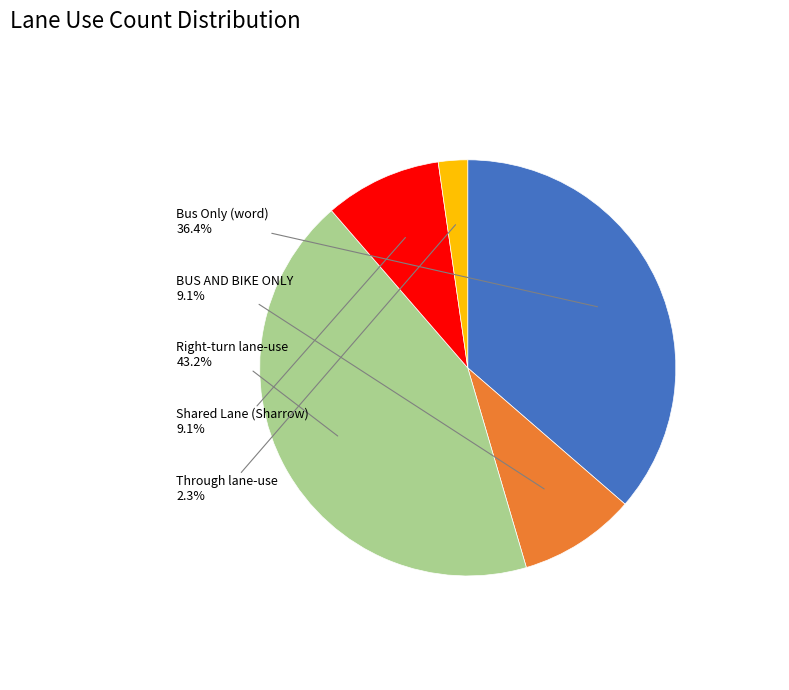

To the nearest percent, what portion does Shared Lane (Sharrow) represent?

9%